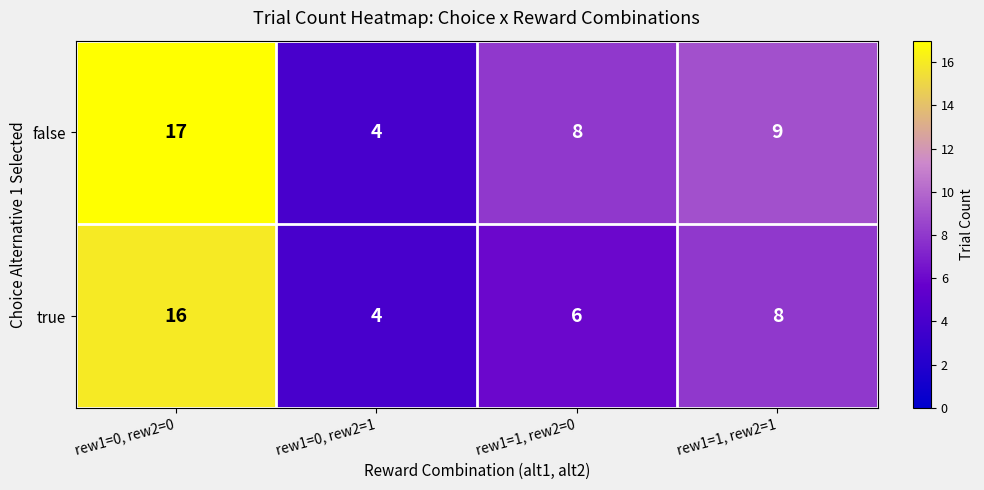

Rank the series at rew1=1, rew2=1 from lowest to highest value.

true, false